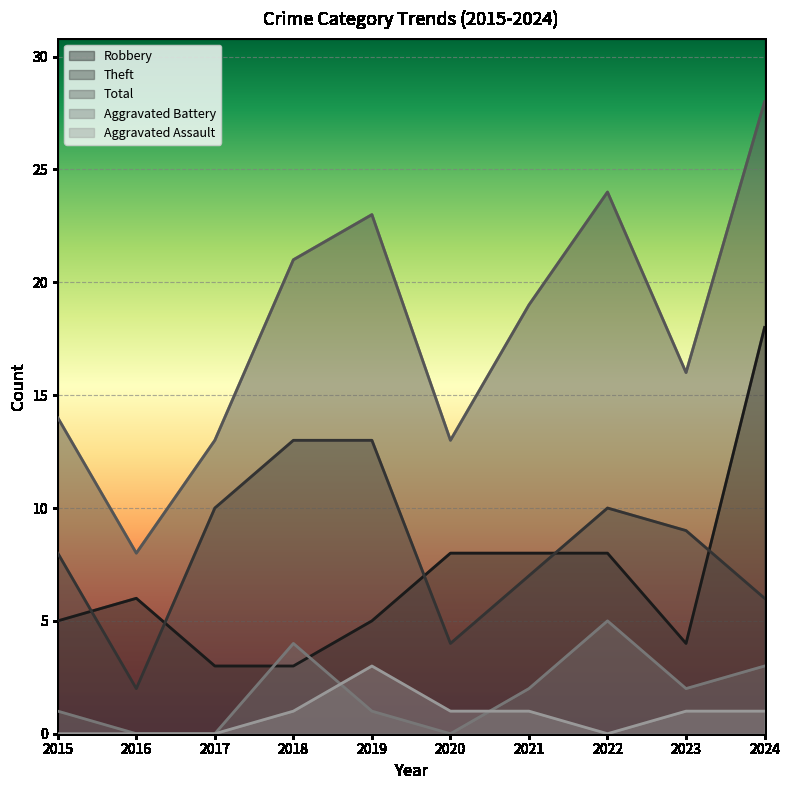

What is the sum of the Aggravated Battery values at 2018 and 2021?

6